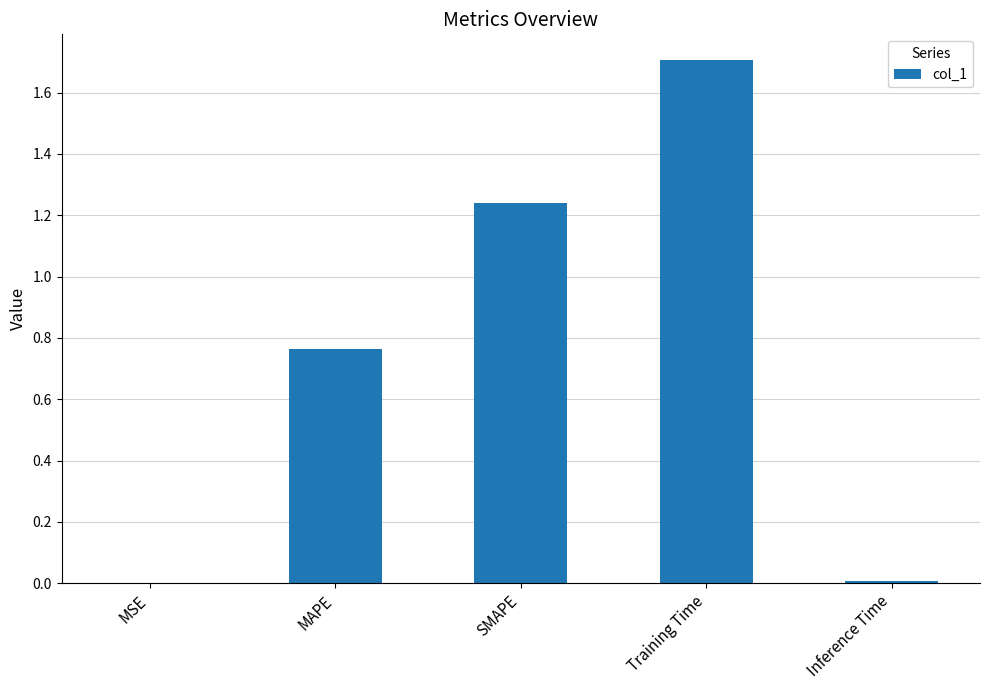

The value at Training Time is 1.7. True or false?

True